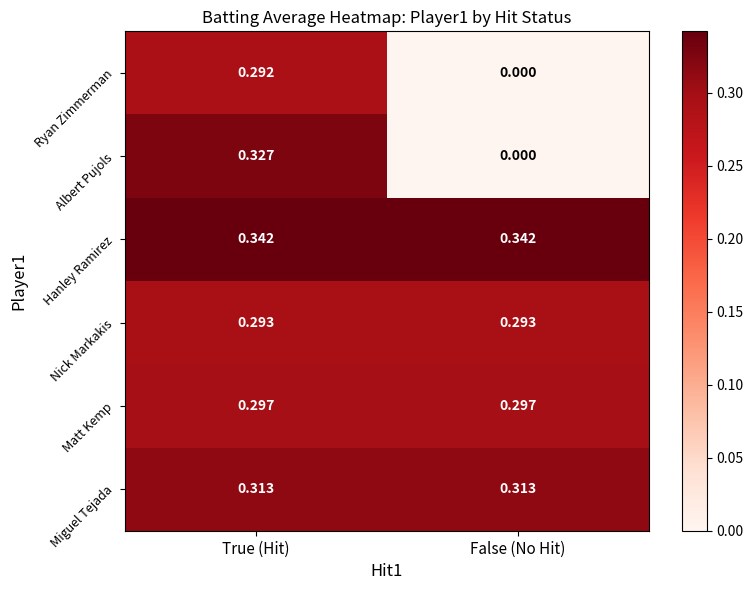

Between True (Hit) and False (No Hit), which series saw the biggest shift?

Albert Pujols